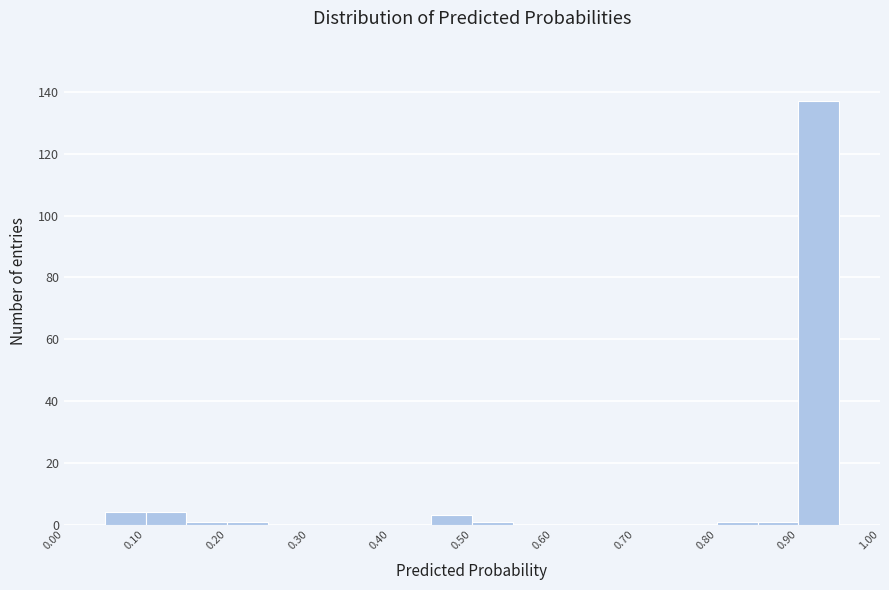

Reading left to right, list every bar in this chart as the range it spans on the x-axis followed by its height. The values are not printed on the chart, so give them approximately, as read against the axis.

0.00 to 0.05: 0
0.05 to 0.10: 4
0.10 to 0.15: 4
0.15 to 0.20: under 2
0.20 to 0.25: under 2
0.25 to 0.30: 0
0.30 to 0.35: 0
0.35 to 0.40: 0
0.40 to 0.45: 0
0.45 to 0.50: 4
0.50 to 0.55: under 2
0.55 to 0.60: 0
0.60 to 0.65: 0
0.65 to 0.70: 0
0.70 to 0.75: 0
0.75 to 0.80: 0
0.80 to 0.85: under 2
0.85 to 0.90: under 2
0.90 to 0.95: 138
0.95 to 1.00: 0